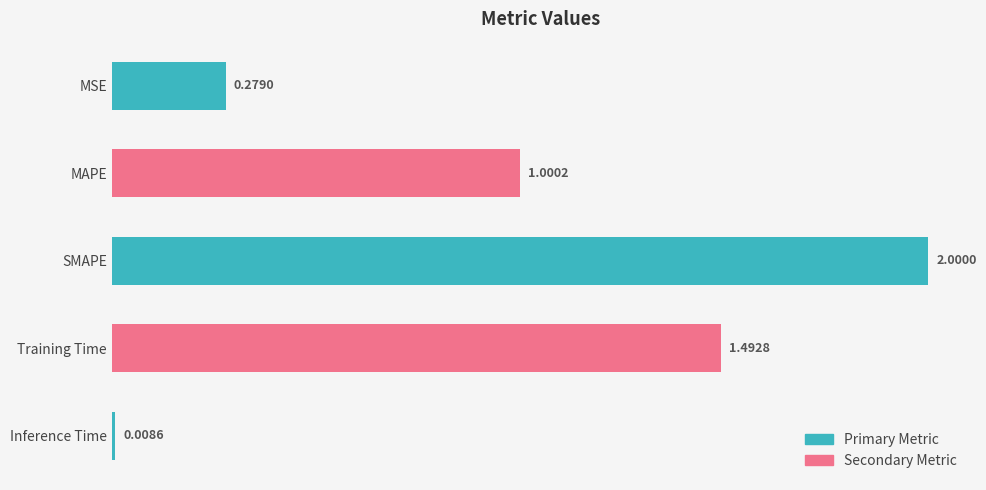

How many bars are there in total?

5